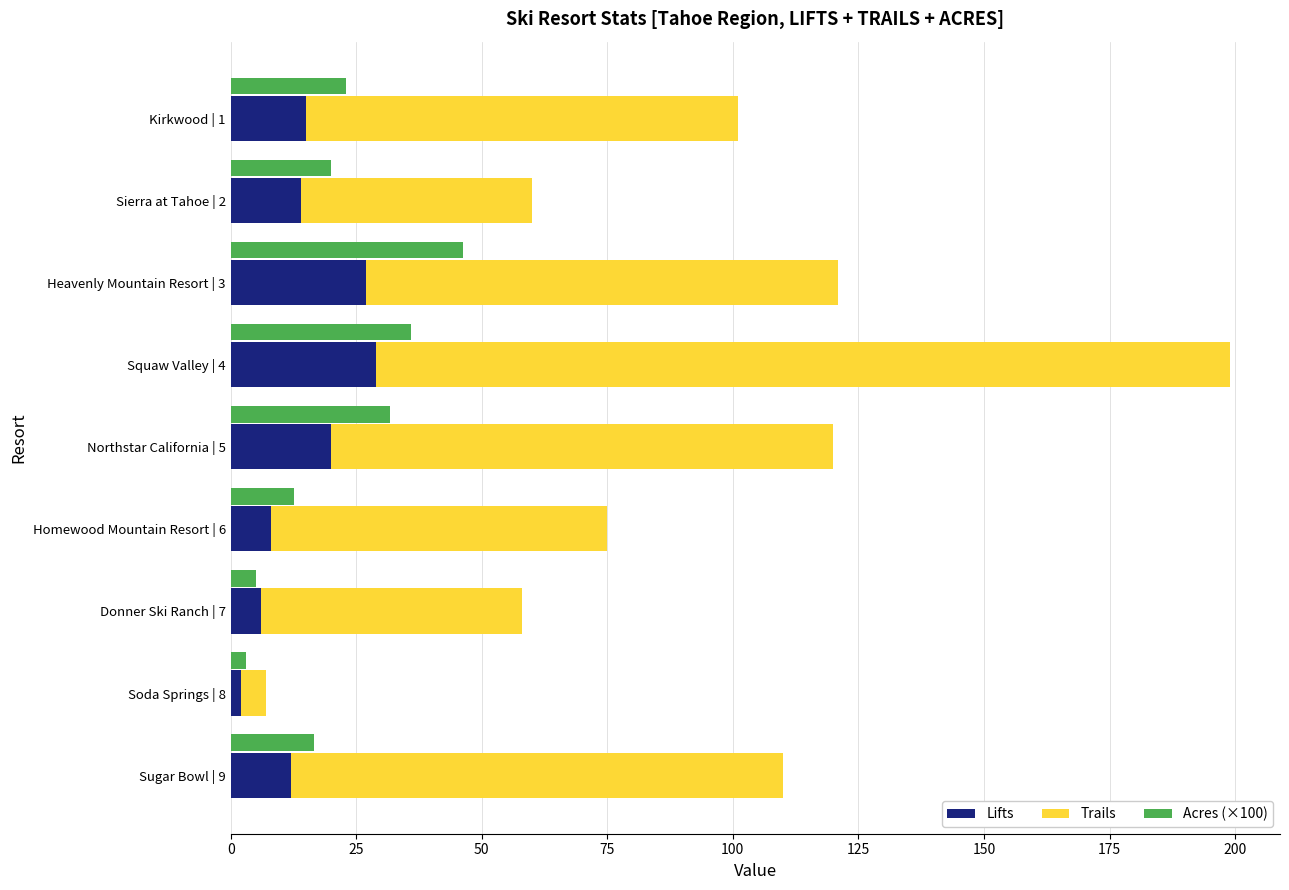

What is the average value of the Acres (×100) series?

21.6